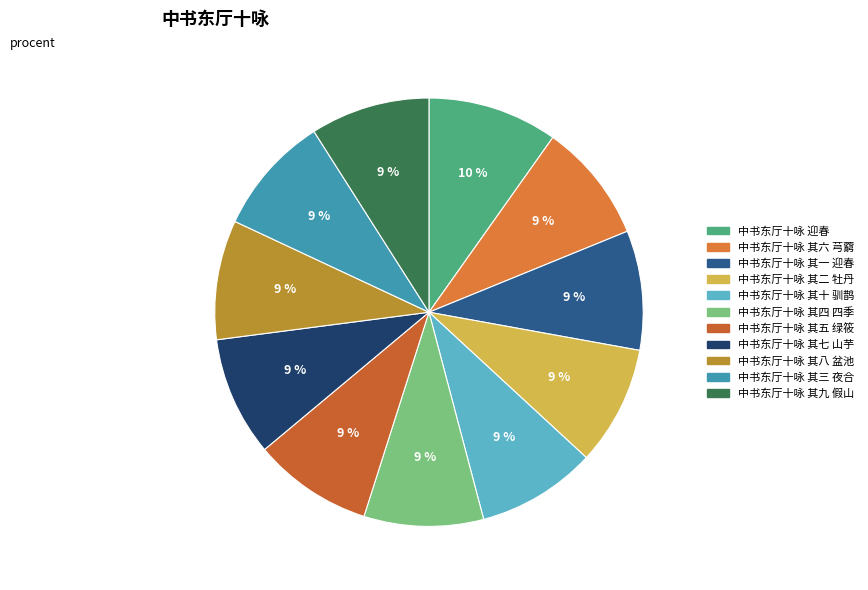

Count the number of slices in the pie.

11